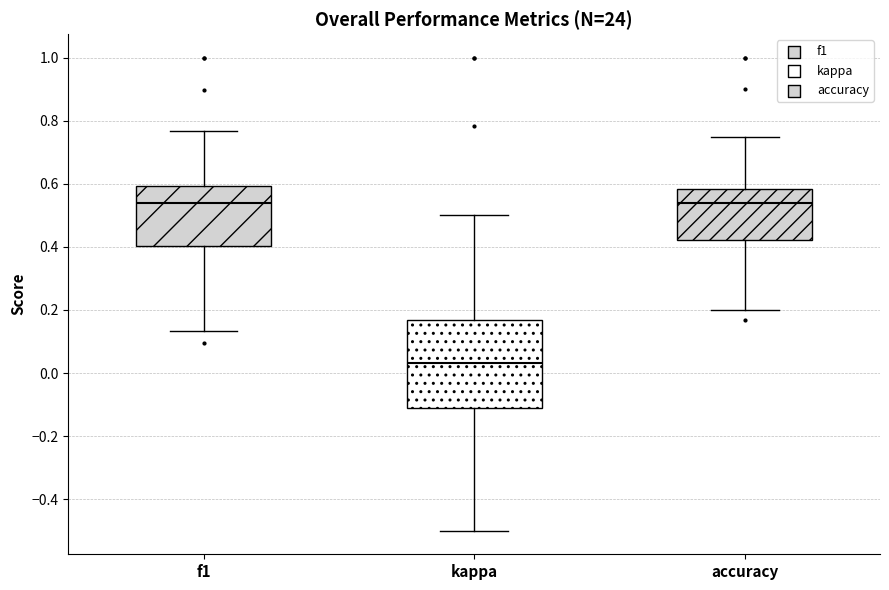

Reading left to right, transcribe this box plot: for each box, give where its median line is, the range the box spans, and where its two whiskers end, as read against the y-axis. The values are not printed on the chart, so give them approximately, as read against the axis.

f1: median 0.54, box 0.40 to 0.60, whiskers 0.14 to 0.76
kappa: median 0.04, box -0.12 to 0.16, whiskers -0.50 to 0.50
accuracy: median 0.54, box 0.42 to 0.58, whiskers 0.20 to 0.76